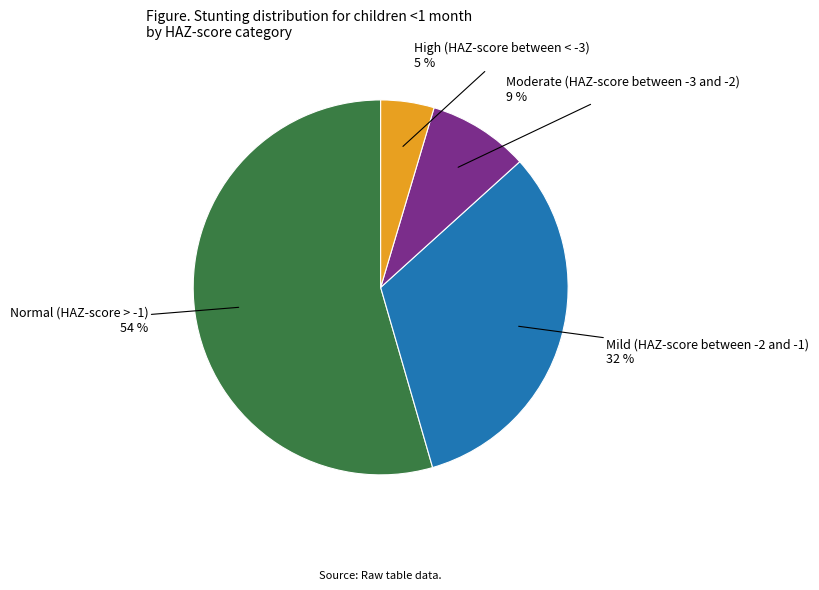

Count the number of slices in the pie.

4